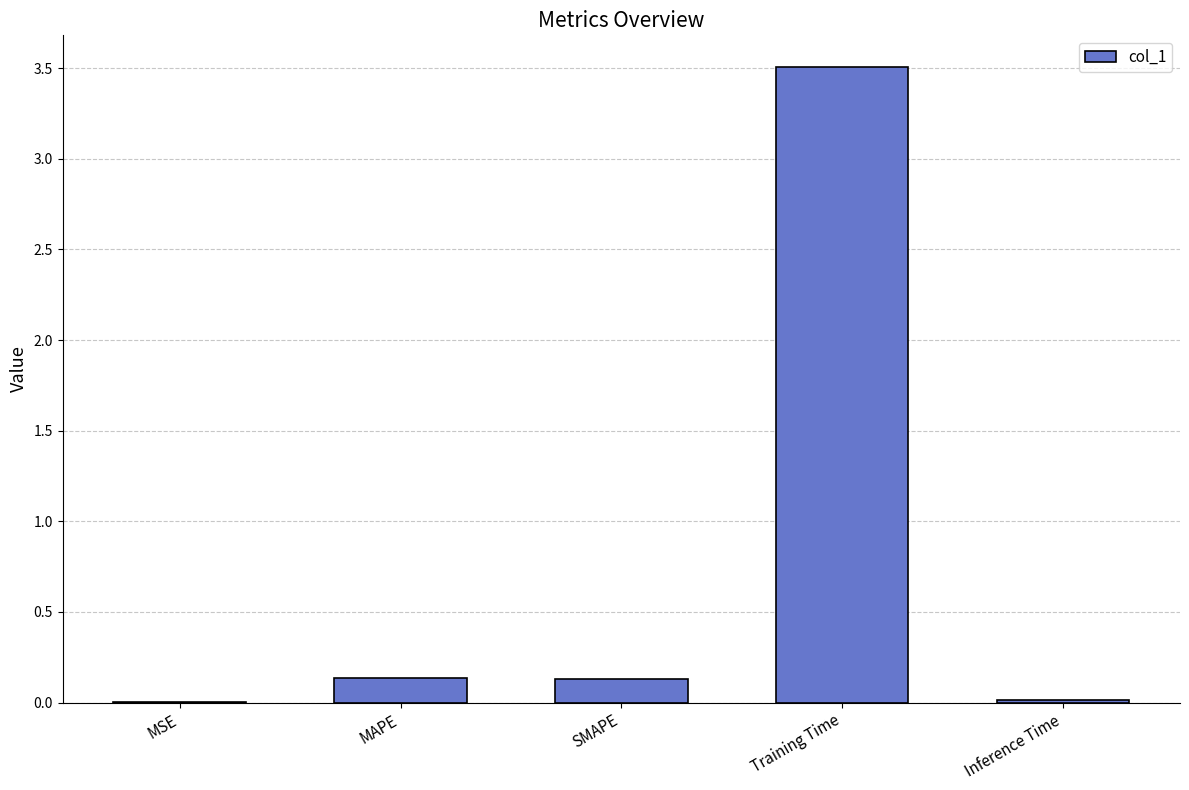

Between MAPE and Inference Time, which is larger?

MAPE